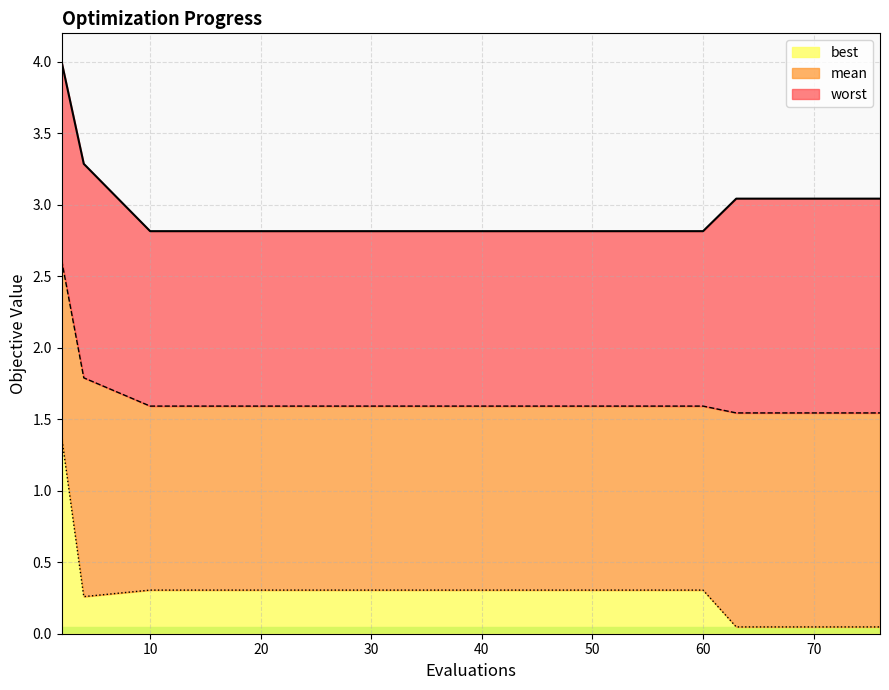

What is the sum of all best values?

4.1